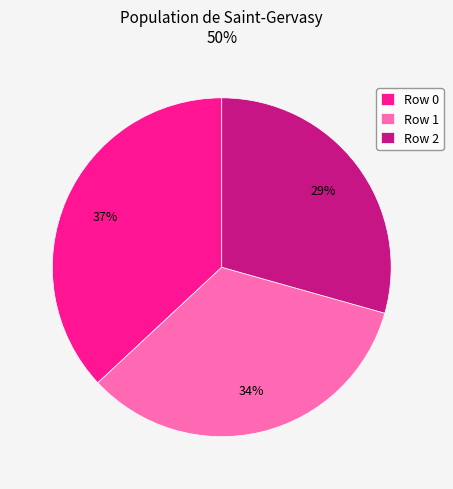

Does Row 1 represent more than half of the total?

No